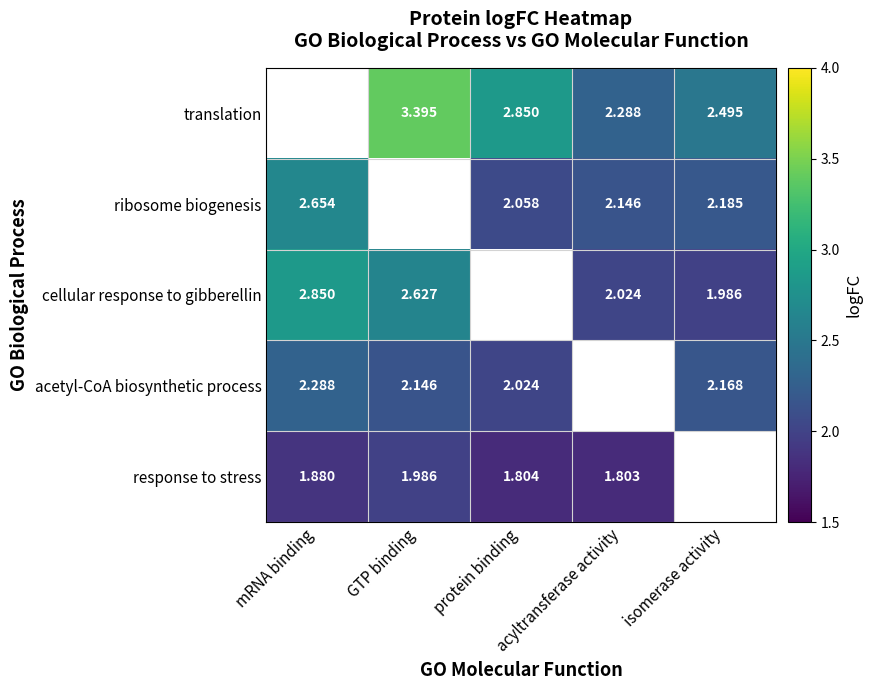

Is the value of response to stress at mRNA binding greater than the value of acetyl-CoA biosynthetic process at isomerase activity?

No